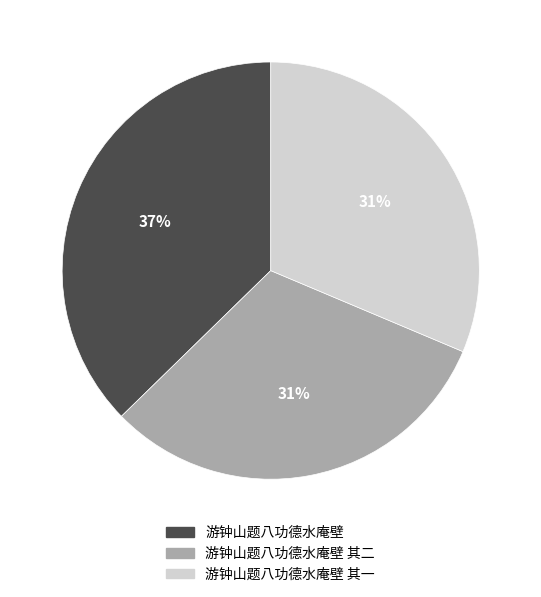

To the nearest percent, what is the average slice percentage?

33%